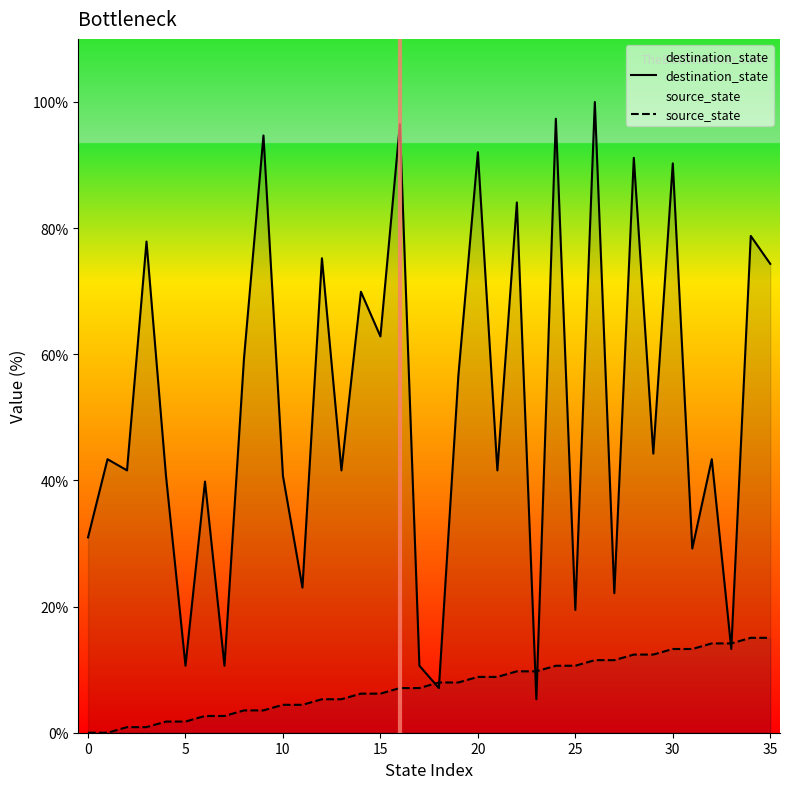

At which label is destination_state closest to 52?

19